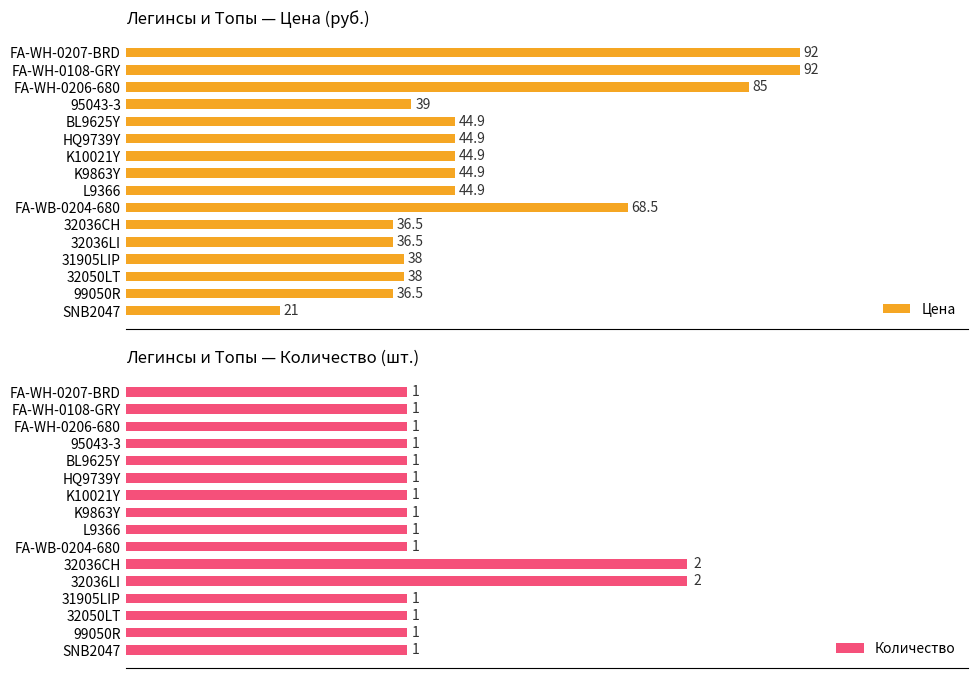

List the series in order of their peak value, lowest first.

Количество, Цена